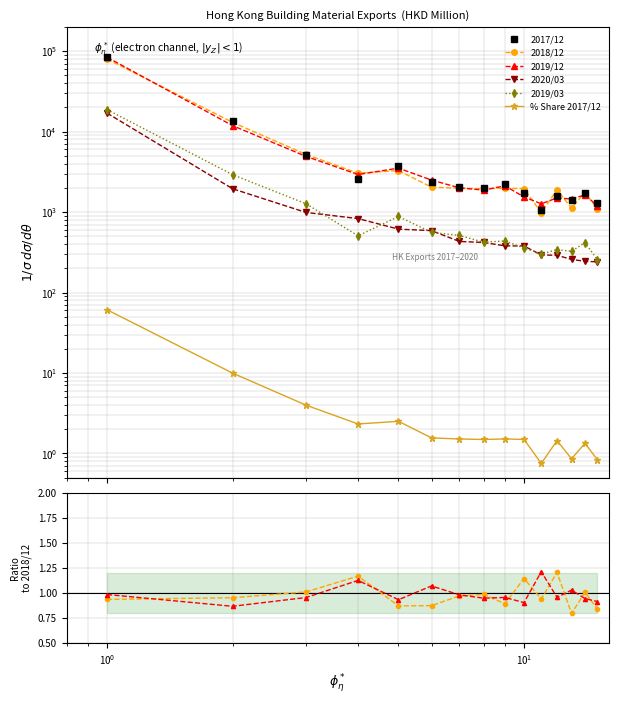

What is the lowest value of the Share_201712 series?

0.8